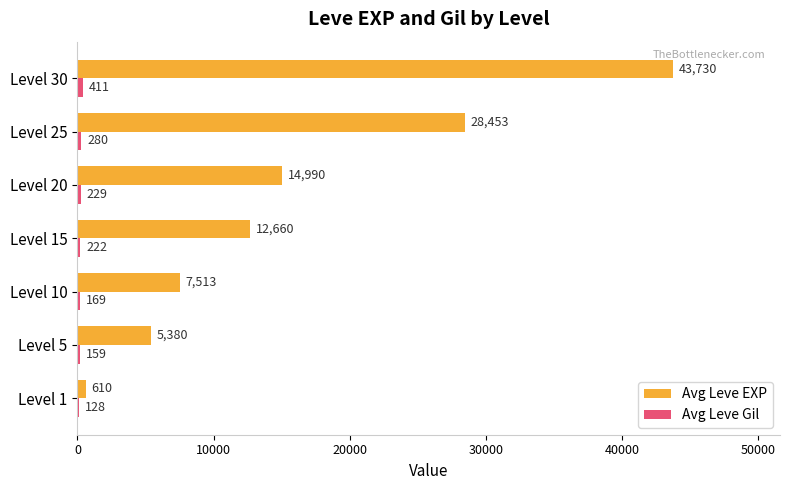

Where is Avg Leve EXP nearest to the value 22170?

Level 25